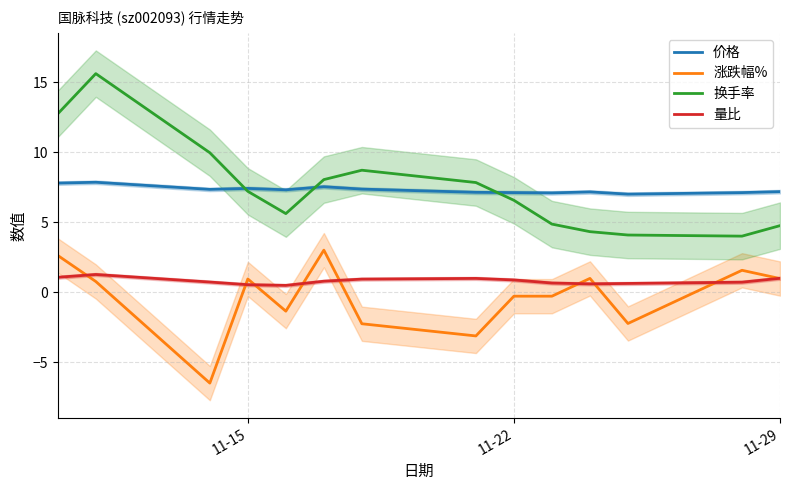

How many distinct data groups are displayed?

4